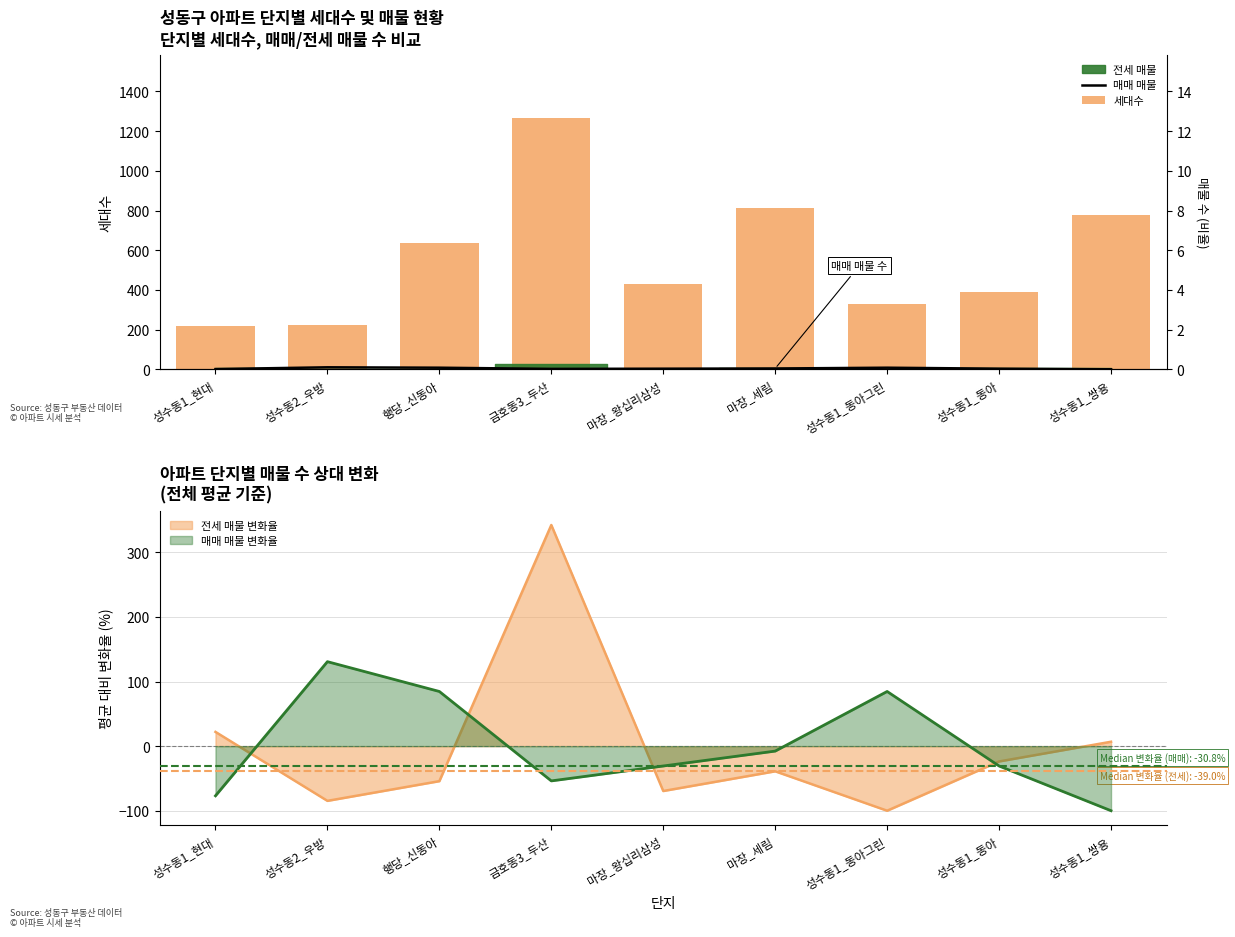

Does the chart contain stacked bars?

No